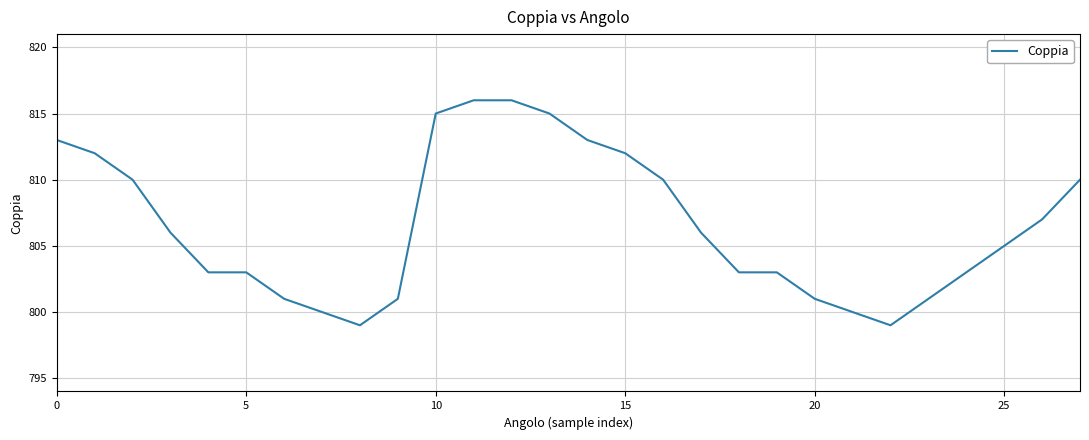

How many distinct data groups are displayed?

1